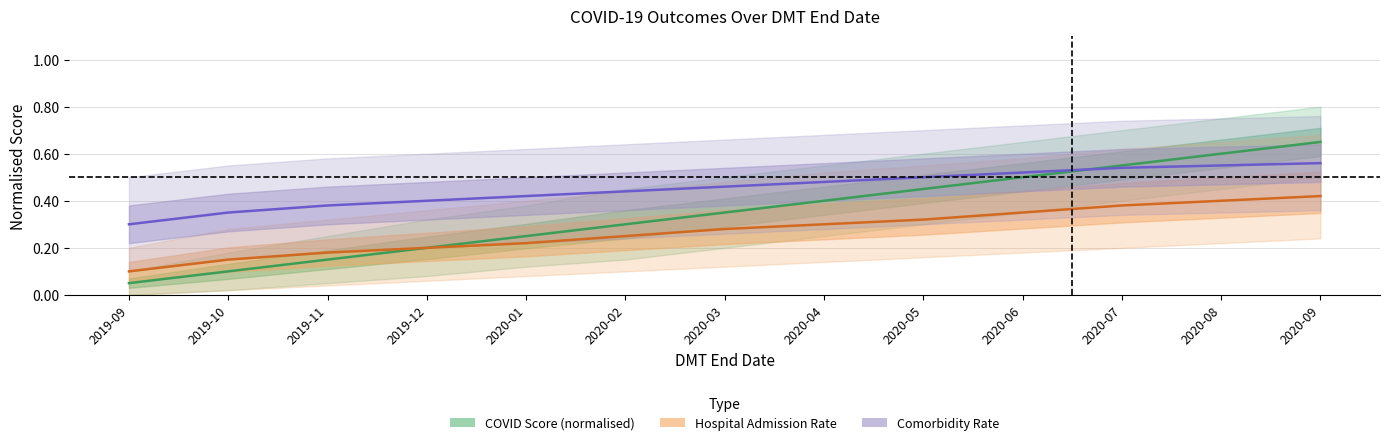

Between 2020-03 and 2020-07, which series saw the biggest shift?

COVID Score (normalised)